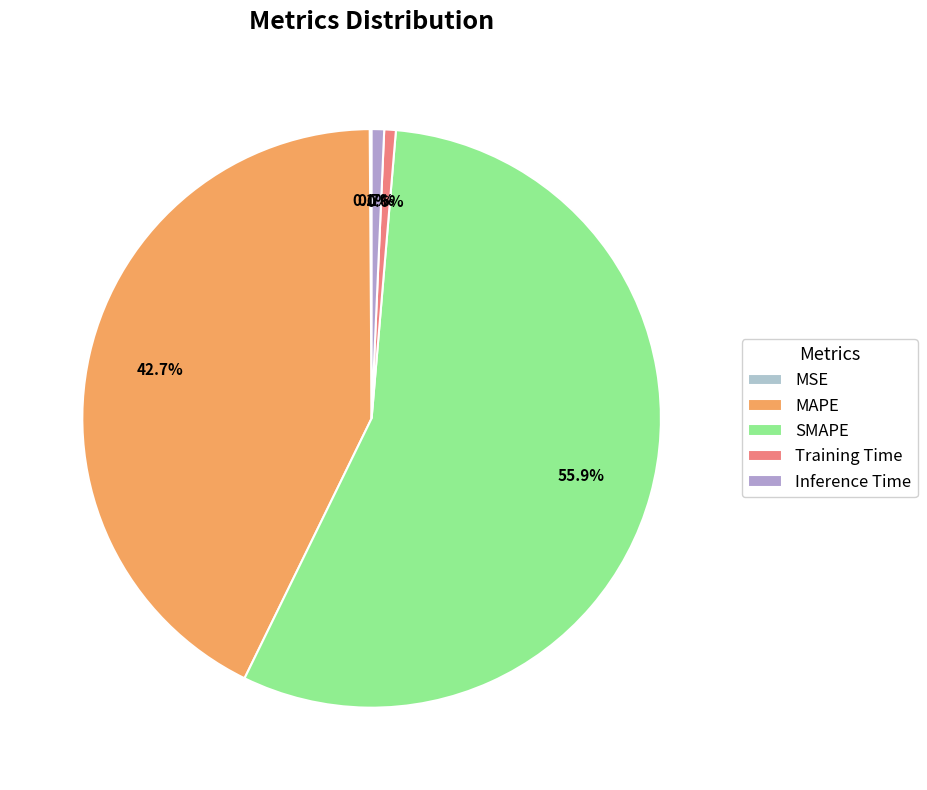

Which category has the smallest portion of the pie?

MSE